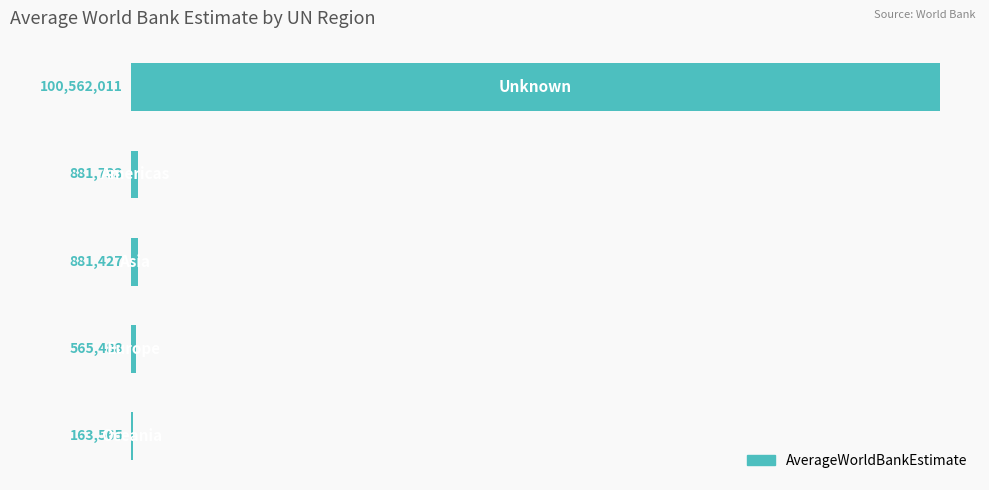

What is the sum of all values?

103054224